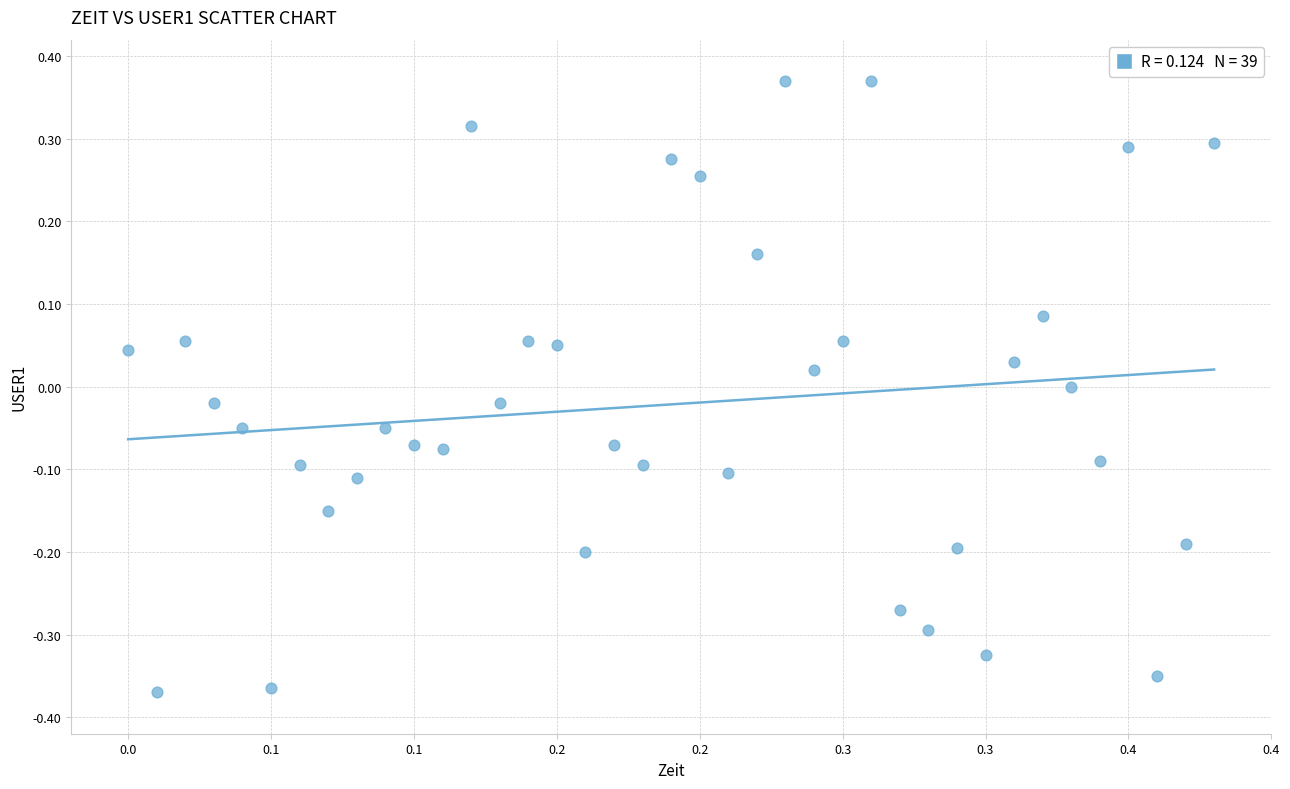

What is the range of Y values (max minus min)?

0.7